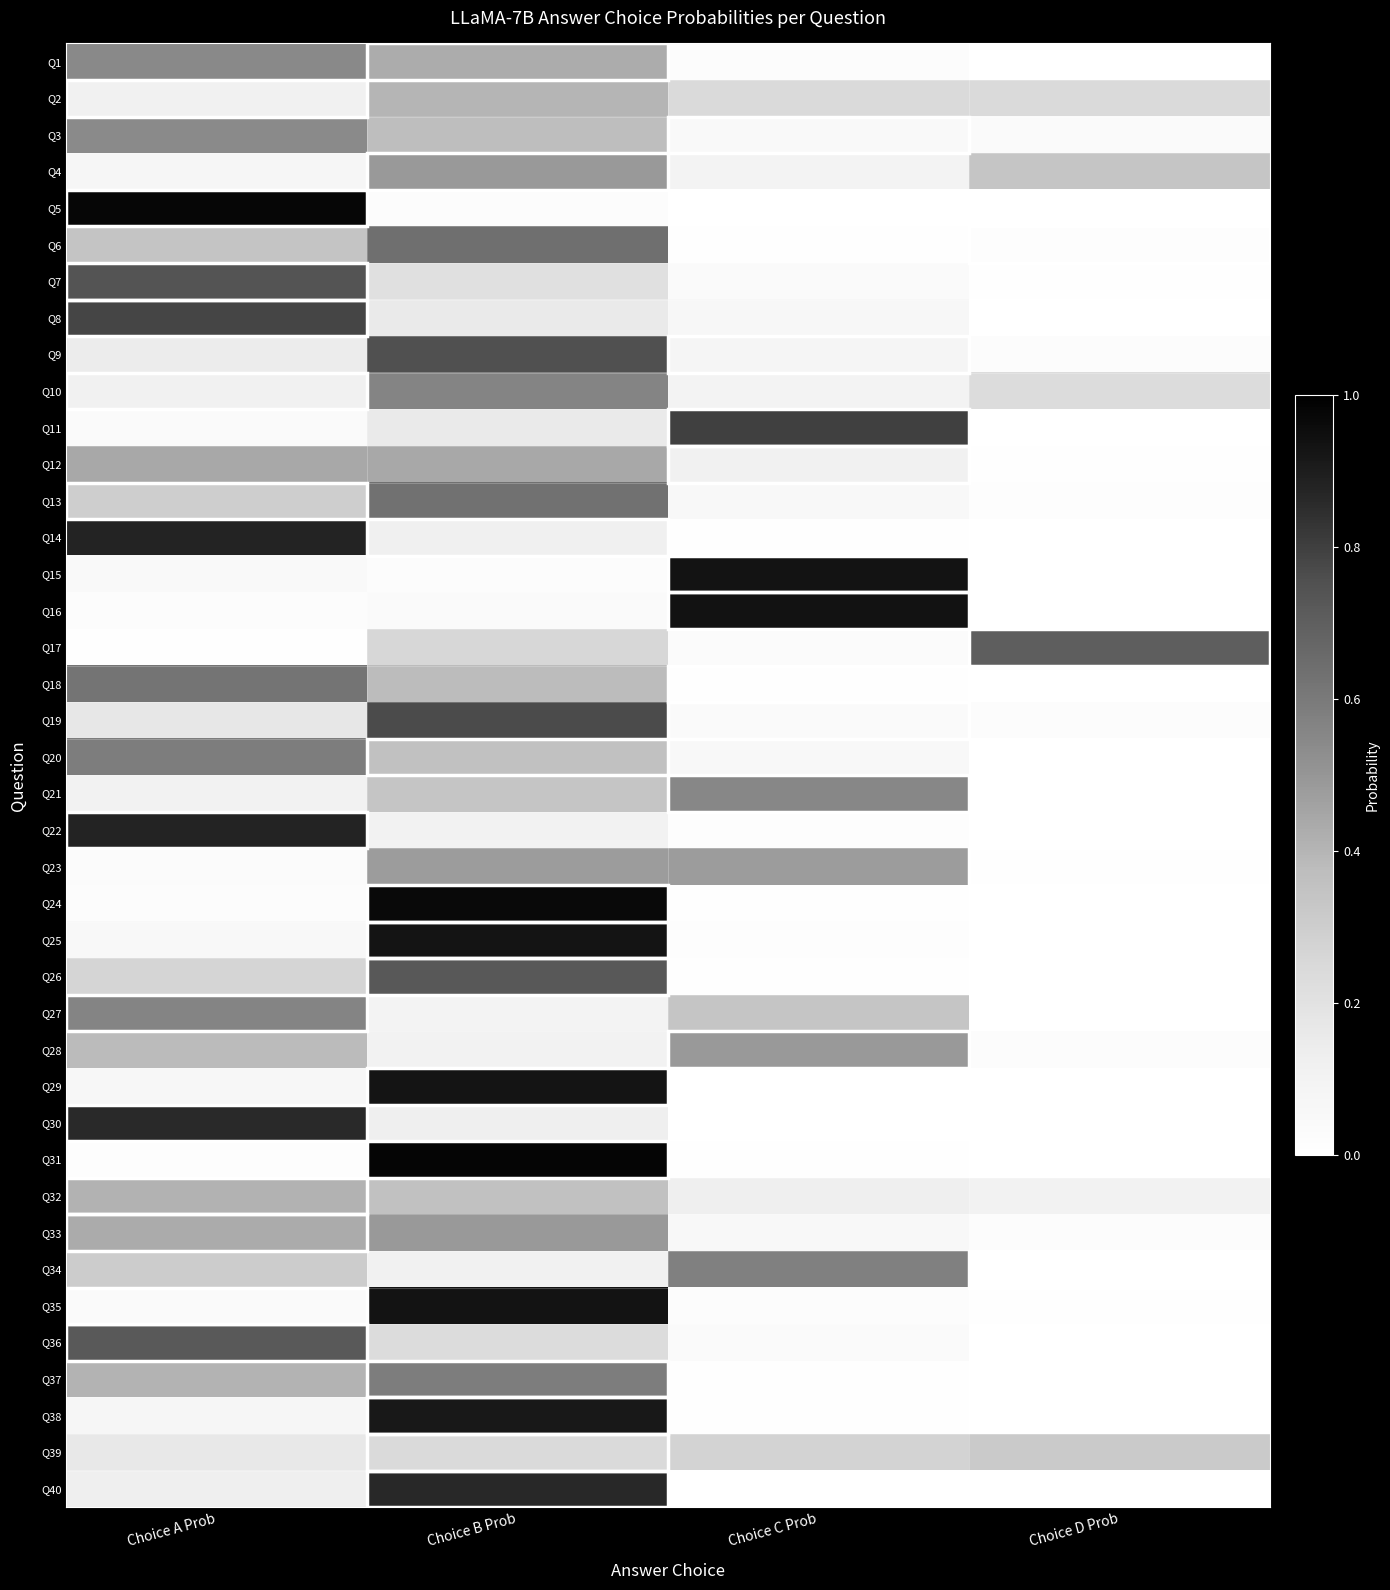

Reading left to right, list all the values displayed in this chart.

Q1: Choice A Prob=0.5	Choice B Prob=0.4	Choice C Prob=0.0	Choice D Prob=0.0
Q2: Choice A Prob=0.1	Choice B Prob=0.4	Choice C Prob=0.2	Choice D Prob=0.2
Q3: Choice A Prob=0.5	Choice B Prob=0.4	Choice C Prob=0.1	Choice D Prob=0.0
Q4: Choice A Prob=0.1	Choice B Prob=0.5	Choice C Prob=0.1	Choice D Prob=0.3
Q5: Choice A Prob=1.0	Choice B Prob=0.0	Choice C Prob=0.0	Choice D Prob=0.0
Q6: Choice A Prob=0.3	Choice B Prob=0.6	Choice C Prob=0.0	Choice D Prob=0.0
Q7: Choice A Prob=0.7	Choice B Prob=0.2	Choice C Prob=0.0	Choice D Prob=0.0
Q8: Choice A Prob=0.8	Choice B Prob=0.2	Choice C Prob=0.1	Choice D Prob=0.0
Q9: Choice A Prob=0.1	Choice B Prob=0.8	Choice C Prob=0.1	Choice D Prob=0.0
Q10: Choice A Prob=0.1	Choice B Prob=0.6	Choice C Prob=0.1	Choice D Prob=0.2
Q11: Choice A Prob=0.0	Choice B Prob=0.2	Choice C Prob=0.8	Choice D Prob=0.0
Q12: Choice A Prob=0.4	Choice B Prob=0.4	Choice C Prob=0.1	Choice D Prob=0.0
Q13: Choice A Prob=0.3	Choice B Prob=0.6	Choice C Prob=0.1	Choice D Prob=0.0
Q14: Choice A Prob=0.9	Choice B Prob=0.1	Choice C Prob=0.0	Choice D Prob=0.0
Q15: Choice A Prob=0.0	Choice B Prob=0.0	Choice C Prob=0.9	Choice D Prob=0.0
Q16: Choice A Prob=0.0	Choice B Prob=0.0	Choice C Prob=0.9	Choice D Prob=0.0
Q17: Choice A Prob=0.0	Choice B Prob=0.3	Choice C Prob=0.0	Choice D Prob=0.7
Q18: Choice A Prob=0.6	Choice B Prob=0.4	Choice C Prob=0.0	Choice D Prob=0.0
Q19: Choice A Prob=0.2	Choice B Prob=0.8	Choice C Prob=0.0	Choice D Prob=0.0
Q20: Choice A Prob=0.6	Choice B Prob=0.4	Choice C Prob=0.1	Choice D Prob=0.0
Q21: Choice A Prob=0.1	Choice B Prob=0.3	Choice C Prob=0.6	Choice D Prob=0.0
Q22: Choice A Prob=0.9	Choice B Prob=0.1	Choice C Prob=0.0	Choice D Prob=0.0
Q23: Choice A Prob=0.0	Choice B Prob=0.5	Choice C Prob=0.5	Choice D Prob=0.0
Q24: Choice A Prob=0.0	Choice B Prob=1.0	Choice C Prob=0.0	Choice D Prob=0.0
Q25: Choice A Prob=0.1	Choice B Prob=0.9	Choice C Prob=0.0	Choice D Prob=0.0
Q26: Choice A Prob=0.3	Choice B Prob=0.7	Choice C Prob=0.0	Choice D Prob=0.0
Q27: Choice A Prob=0.6	Choice B Prob=0.1	Choice C Prob=0.3	Choice D Prob=0.0
Q28: Choice A Prob=0.4	Choice B Prob=0.1	Choice C Prob=0.5	Choice D Prob=0.0
Q29: Choice A Prob=0.1	Choice B Prob=0.9	Choice C Prob=0.0	Choice D Prob=0.0
Q30: Choice A Prob=0.9	Choice B Prob=0.1	Choice C Prob=0.0	Choice D Prob=0.0
Q31: Choice A Prob=0.0	Choice B Prob=1.0	Choice C Prob=0.0	Choice D Prob=0.0
Q32: Choice A Prob=0.4	Choice B Prob=0.4	Choice C Prob=0.1	Choice D Prob=0.1
Q33: Choice A Prob=0.4	Choice B Prob=0.5	Choice C Prob=0.1	Choice D Prob=0.0
Q34: Choice A Prob=0.3	Choice B Prob=0.1	Choice C Prob=0.6	Choice D Prob=0.0
Q35: Choice A Prob=0.0	Choice B Prob=0.9	Choice C Prob=0.0	Choice D Prob=0.0
Q36: Choice A Prob=0.7	Choice B Prob=0.2	Choice C Prob=0.0	Choice D Prob=0.0
Q37: Choice A Prob=0.4	Choice B Prob=0.6	Choice C Prob=0.0	Choice D Prob=0.0
Q38: Choice A Prob=0.1	Choice B Prob=0.9	Choice C Prob=0.0	Choice D Prob=0.0
Q39: Choice A Prob=0.2	Choice B Prob=0.2	Choice C Prob=0.3	Choice D Prob=0.3
Q40: Choice A Prob=0.1	Choice B Prob=0.9	Choice C Prob=0.0	Choice D Prob=0.0